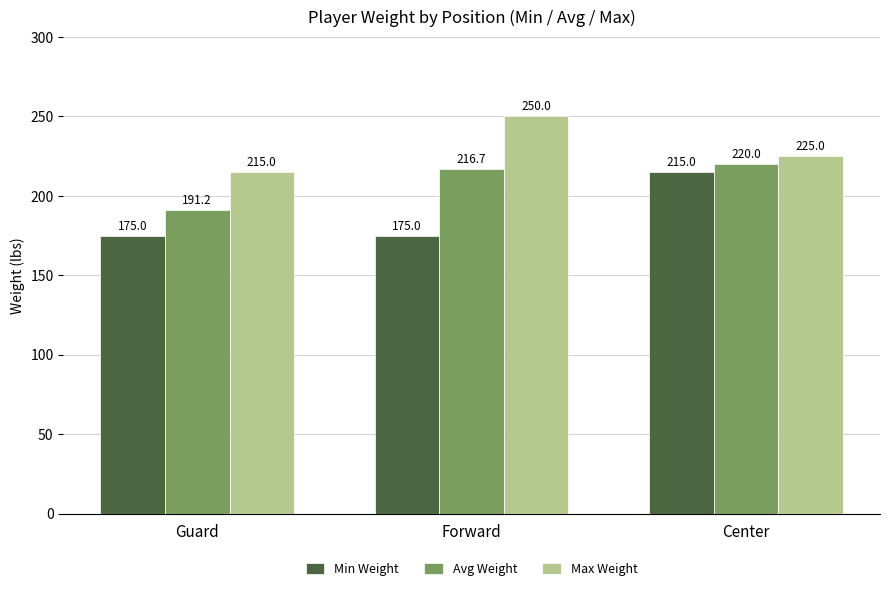

At which category is the sum across all series the highest?

Center